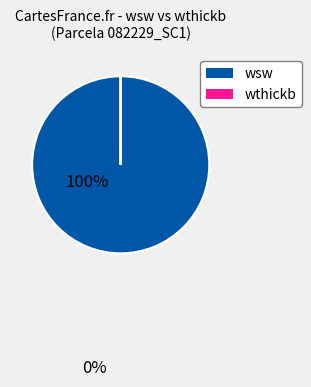

Does wsw represent more than half of the total?

Yes